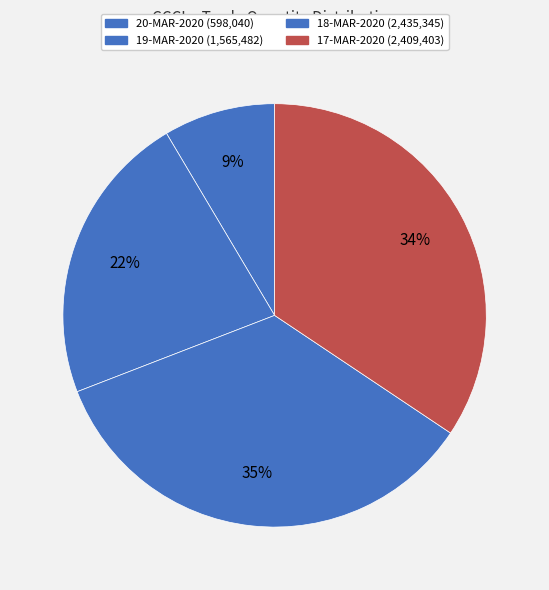

The 17-MAR-2020 slice represents 25% of the pie. True or false?

False